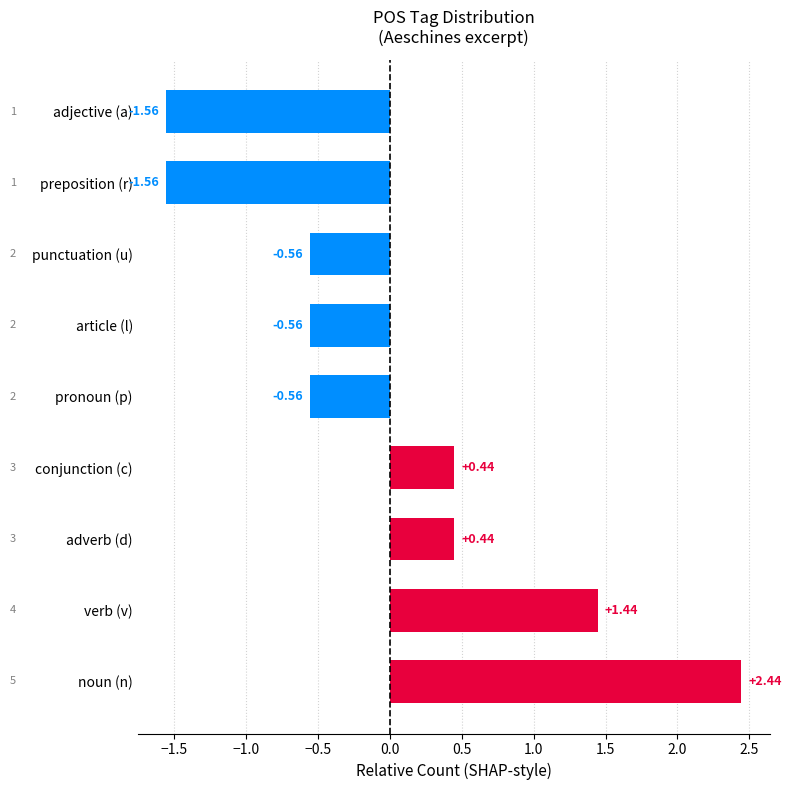

Which has a higher value, preposition (r) or verb (v)?

verb (v)